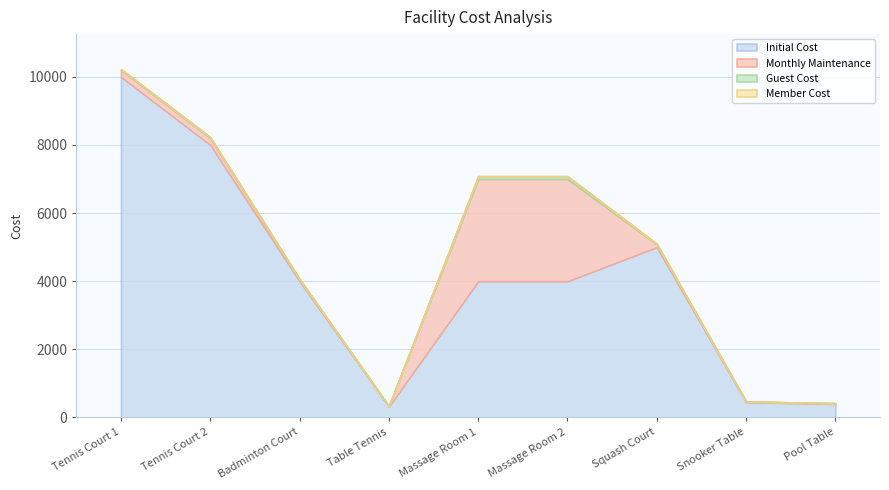

Between Badminton Court and Table Tennis, which series saw the biggest shift?

initialcost